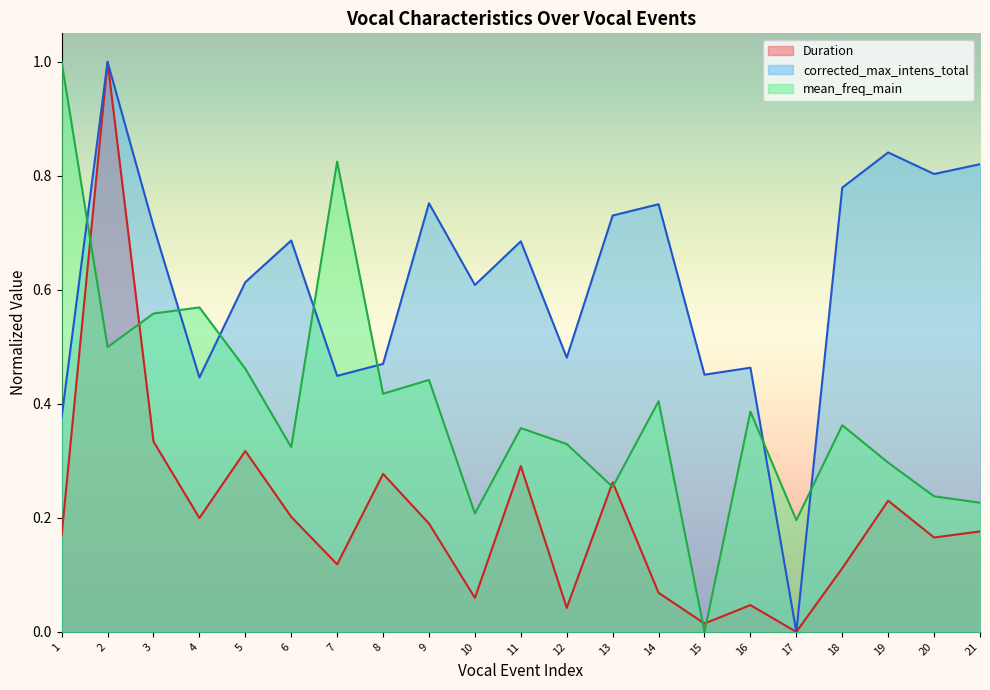

Is it true that corrected_max_intens_total equals 0.6 at 10?

True